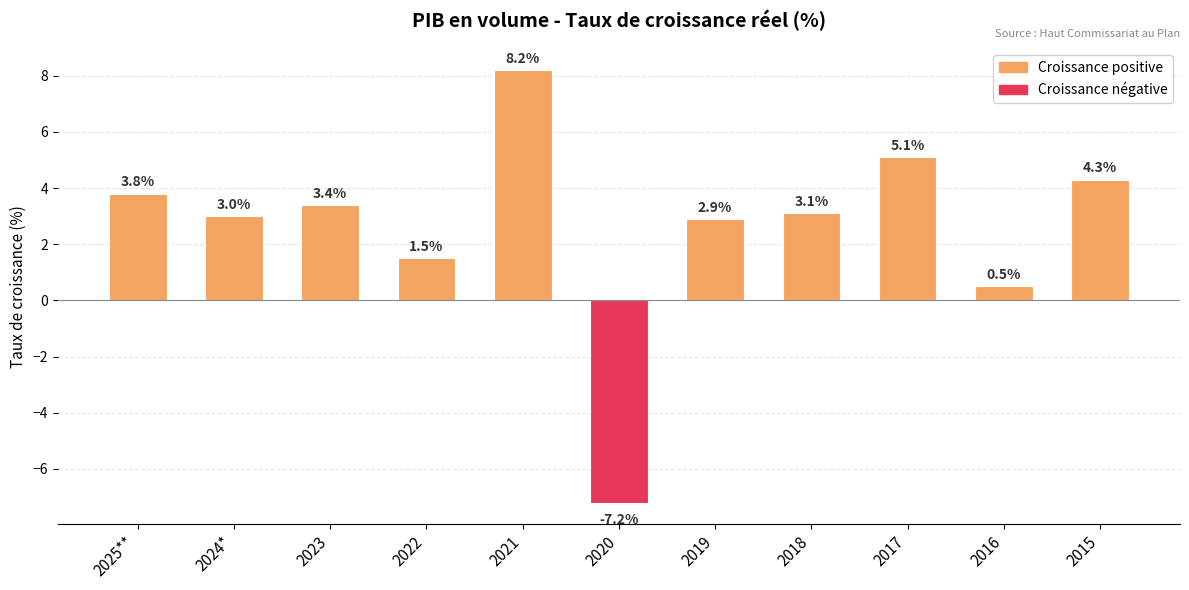

Are the bars grouped side by side (vs. stacked)?

No